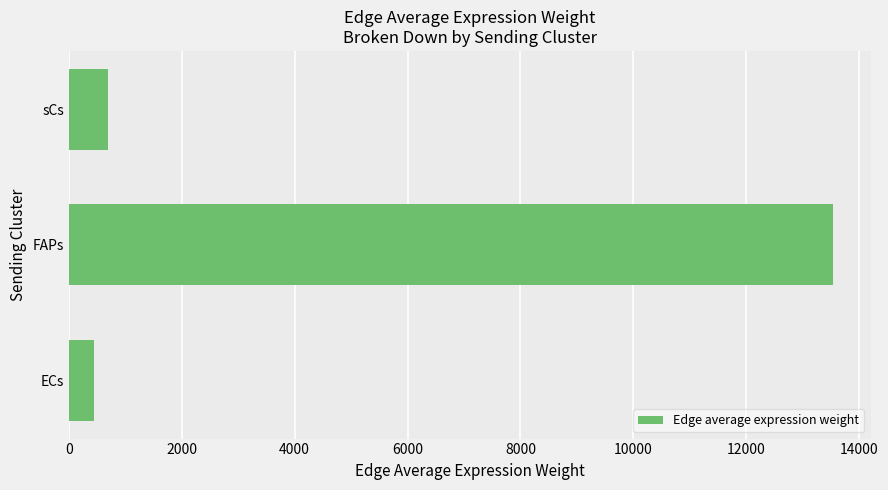

What is the minimum value shown in the chart?

445.6